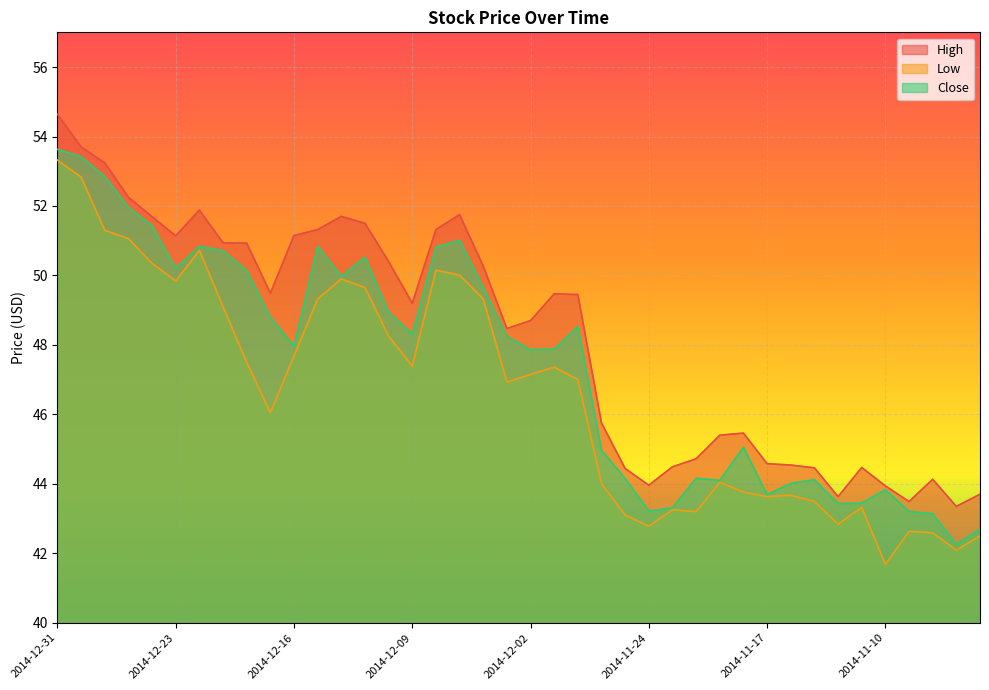

Where is the first local minimum for Low?

2014-12-23